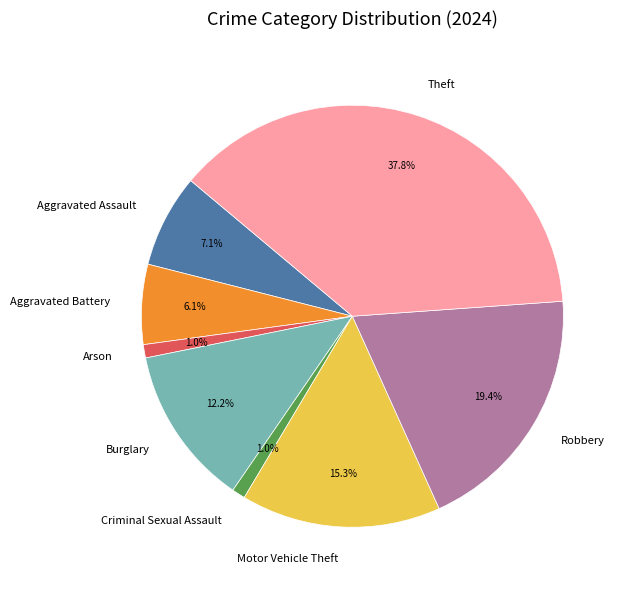

Is it true that Robbery is 19% of the pie?

True